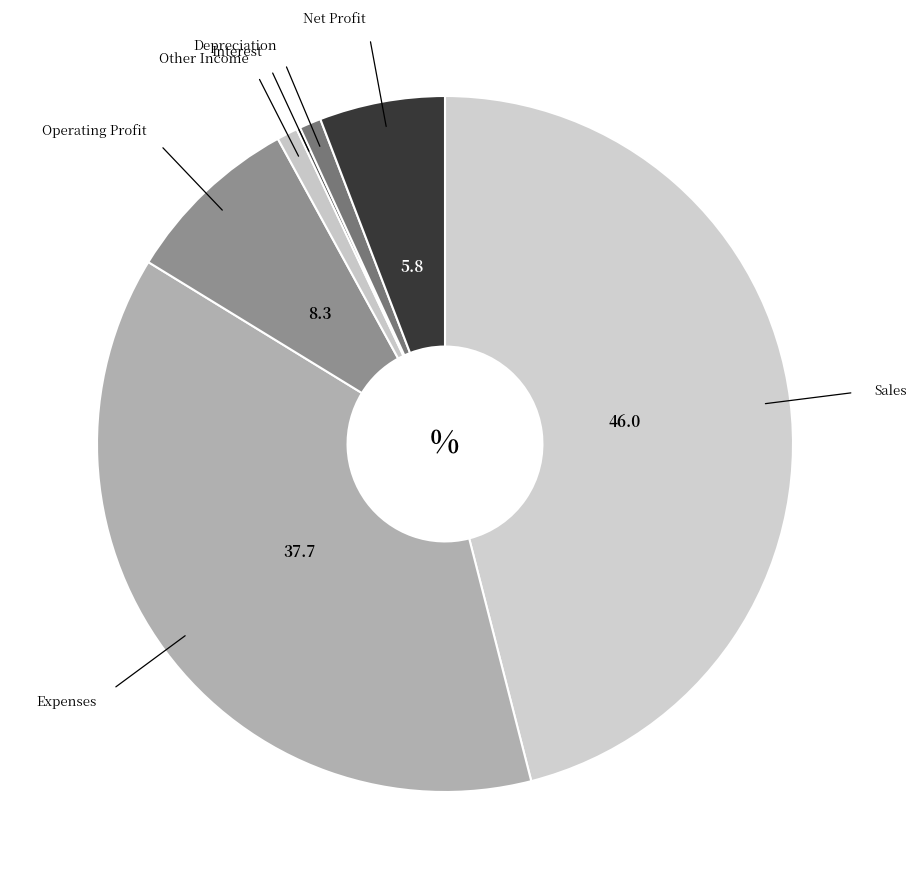

Do Net Profit and Sales together represent more than half of the pie?

Yes